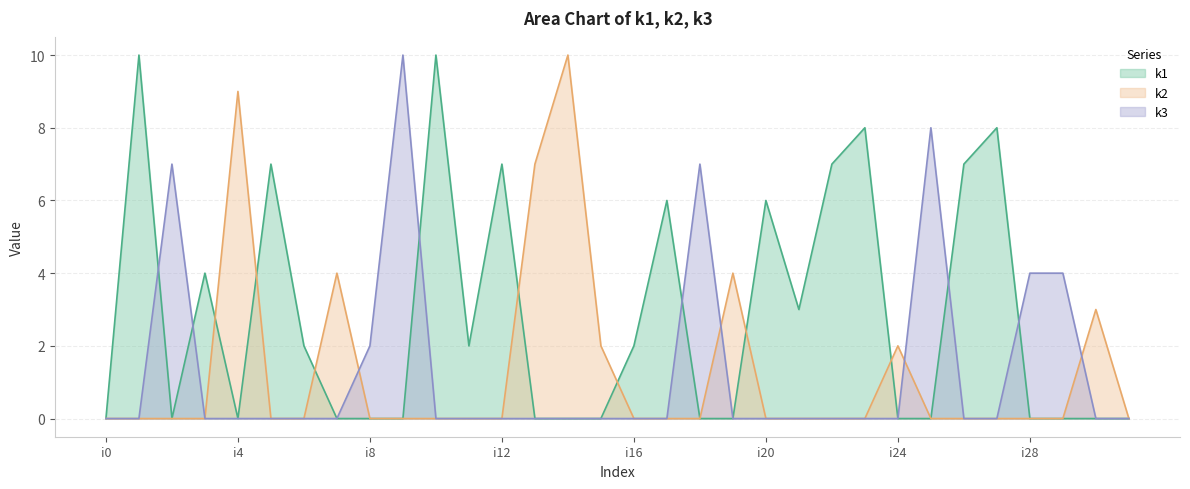

Rank the series at i18 from lowest to highest value.

k1, k2, k3